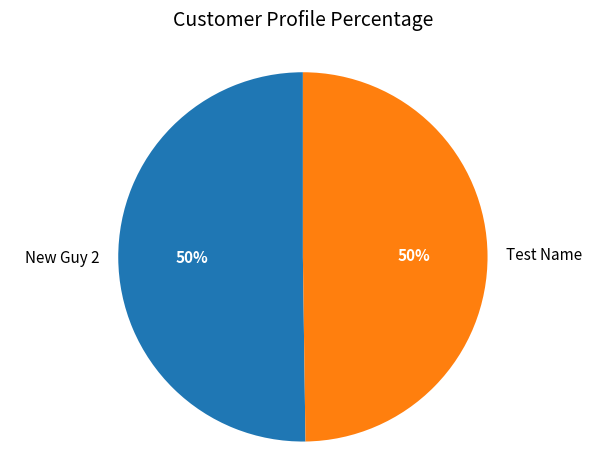

Combined, do New Guy 2 and Test Name account for over 50%?

Yes